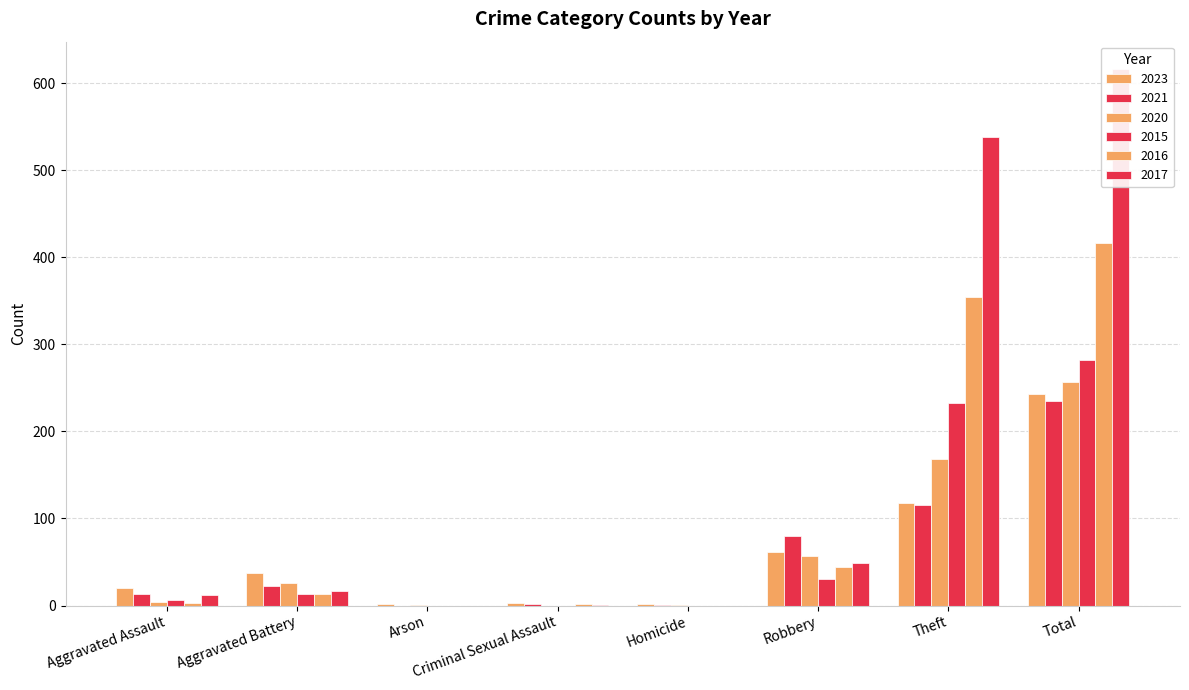

What is the highest value of the 2015 series?

282